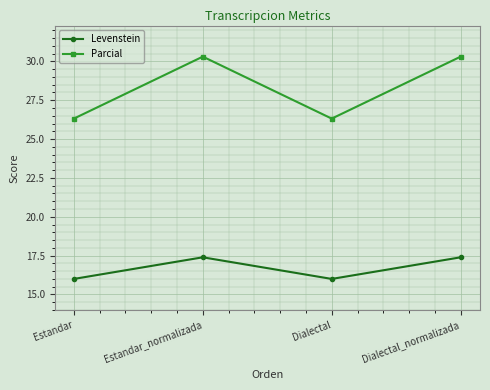

How many categories are shown in the chart?

4